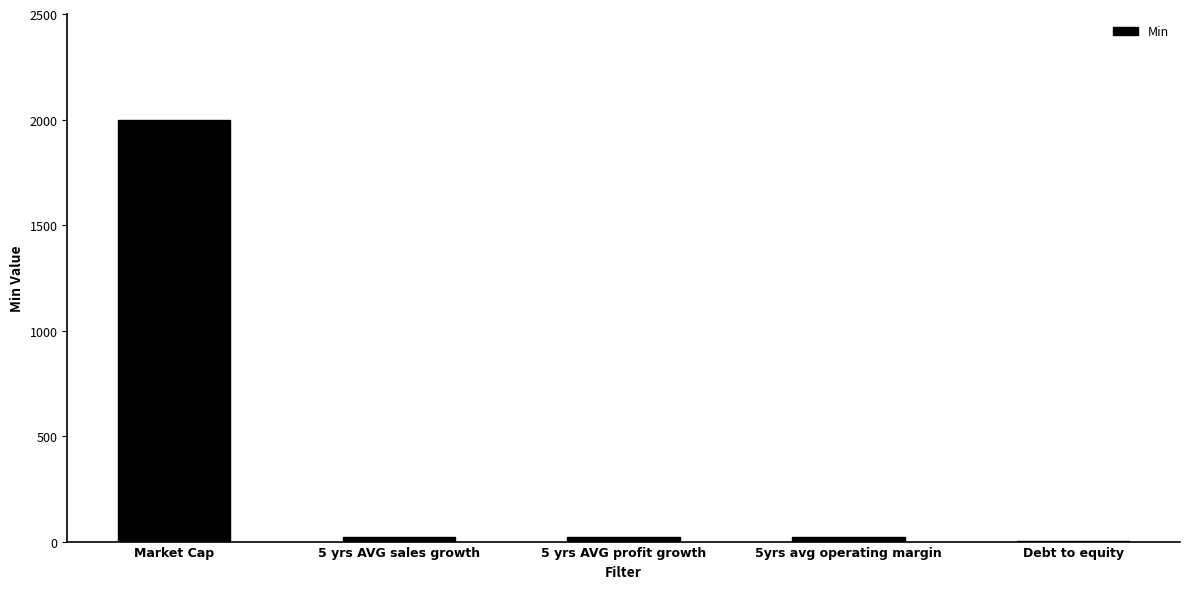

Between Market Cap and 5 yrs AVG profit growth, which is larger?

Market Cap